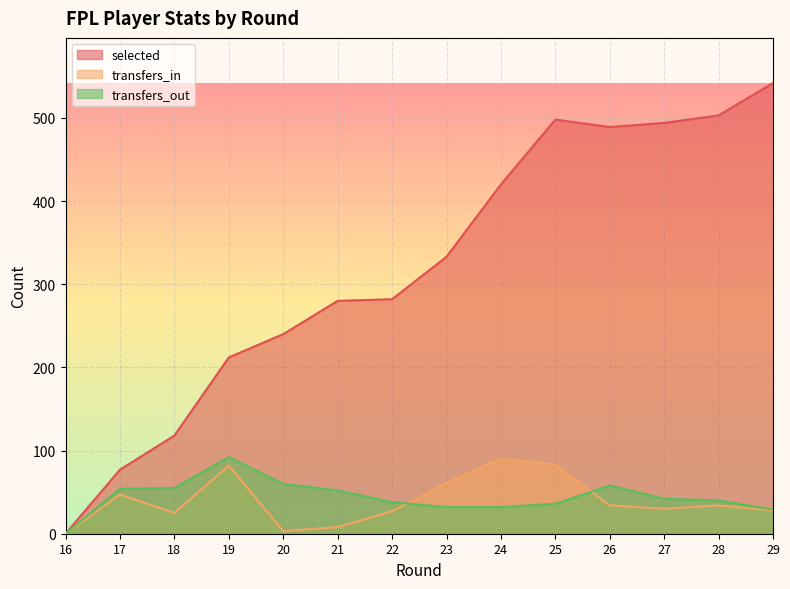

Rank the series by their maximum value, from highest to lowest.

selected, transfers_out, transfers_in